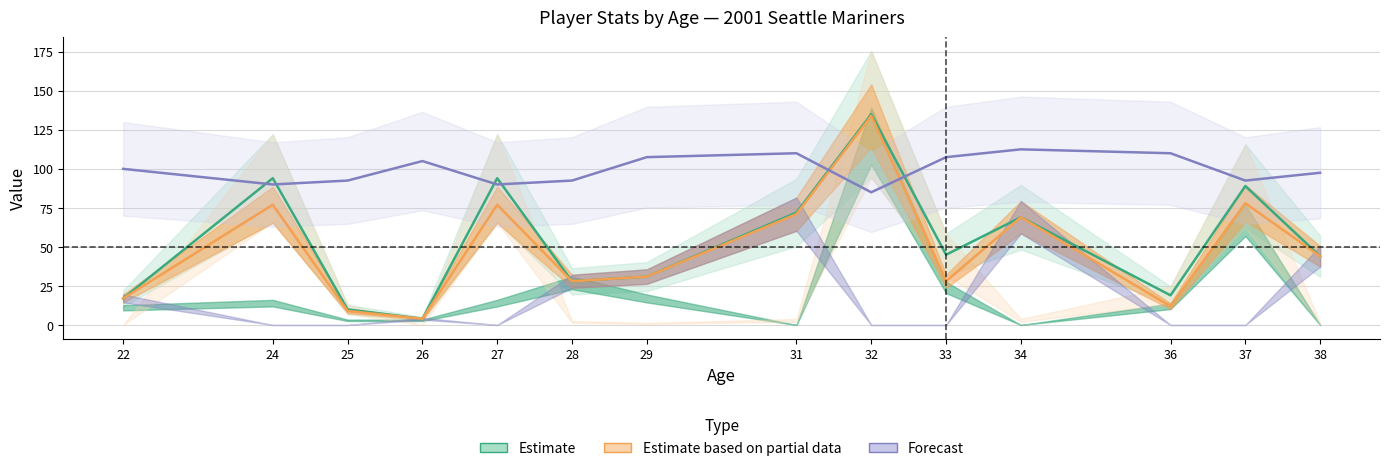

True or false: Estimate based on partial data and Forecast cross at least once.

True